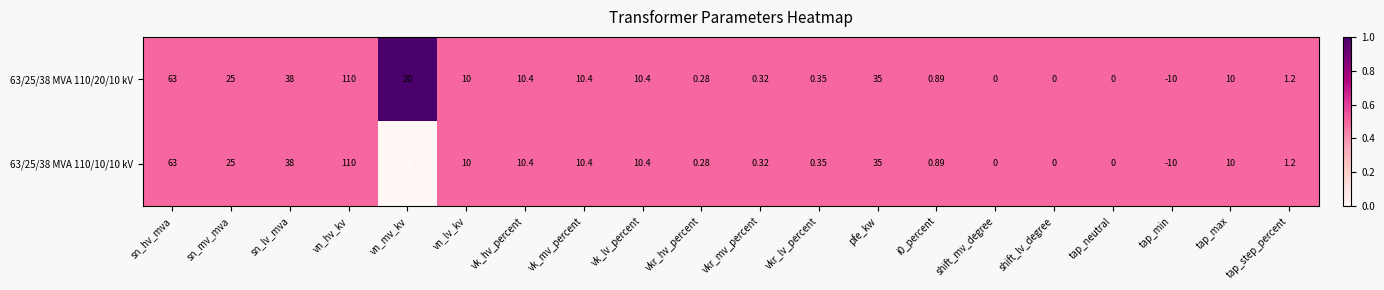

Is the value of 63/25/38 MVA 110/10/10 kV at shift_mv_degree greater than the value of 63/25/38 MVA 110/20/10 kV at vkr_lv_percent?

No